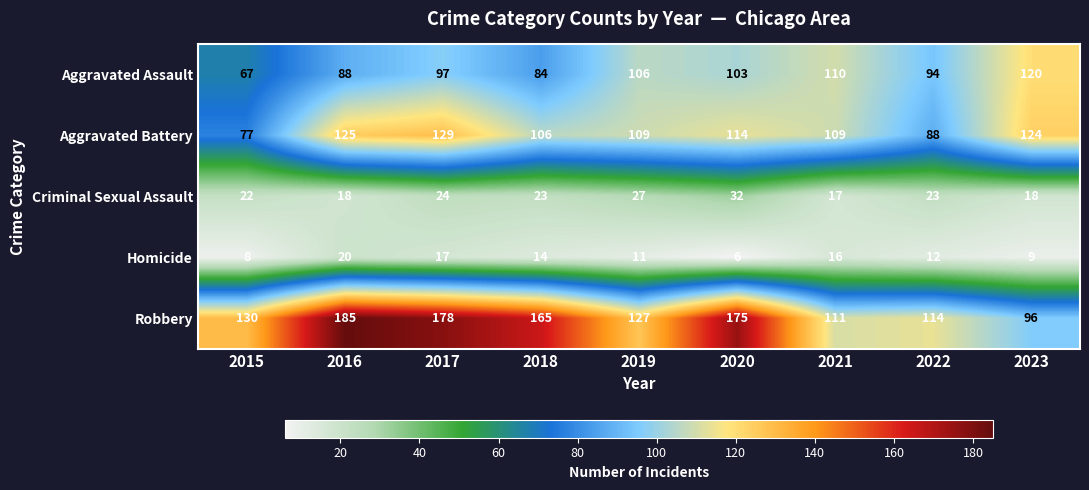

Which series has the largest range (max minus min)?

Robbery